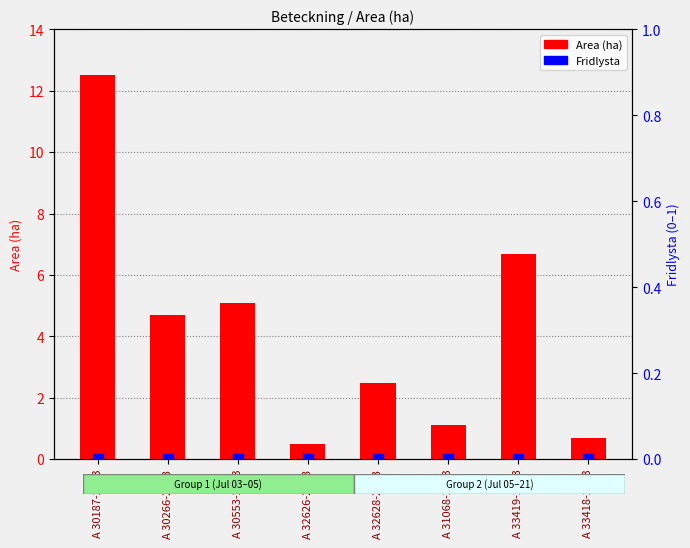

What are all the series names shown in the legend?

Area (ha), Fridlysta